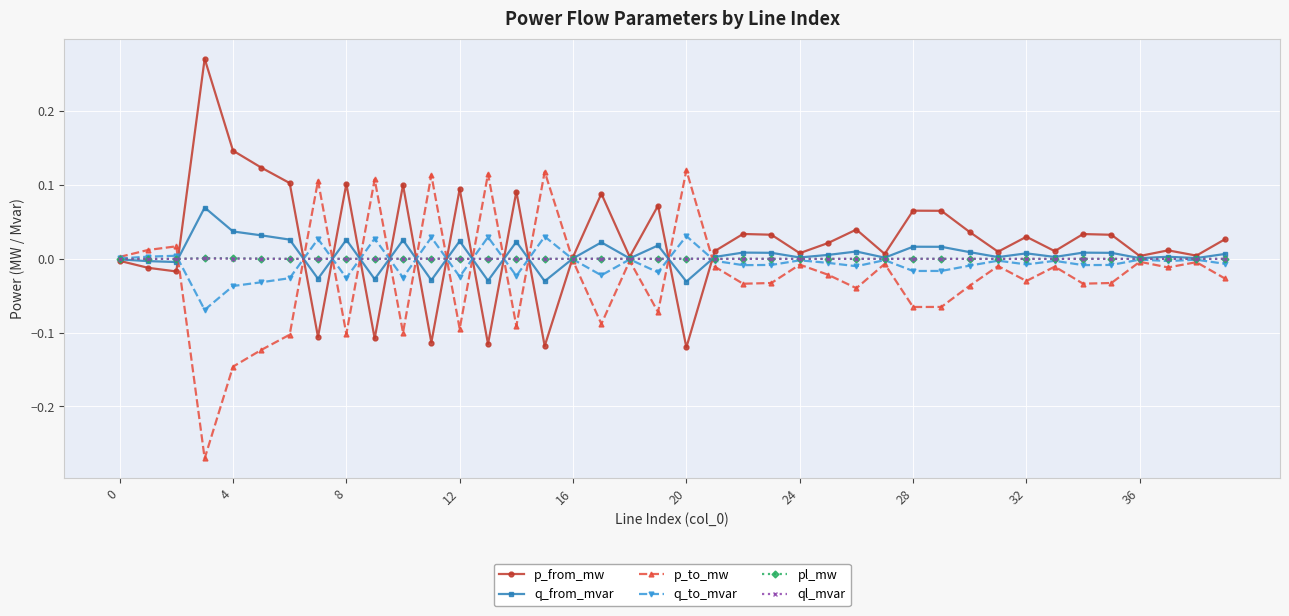

True or false: pl_mw has more than 1 interior local peaks.

True